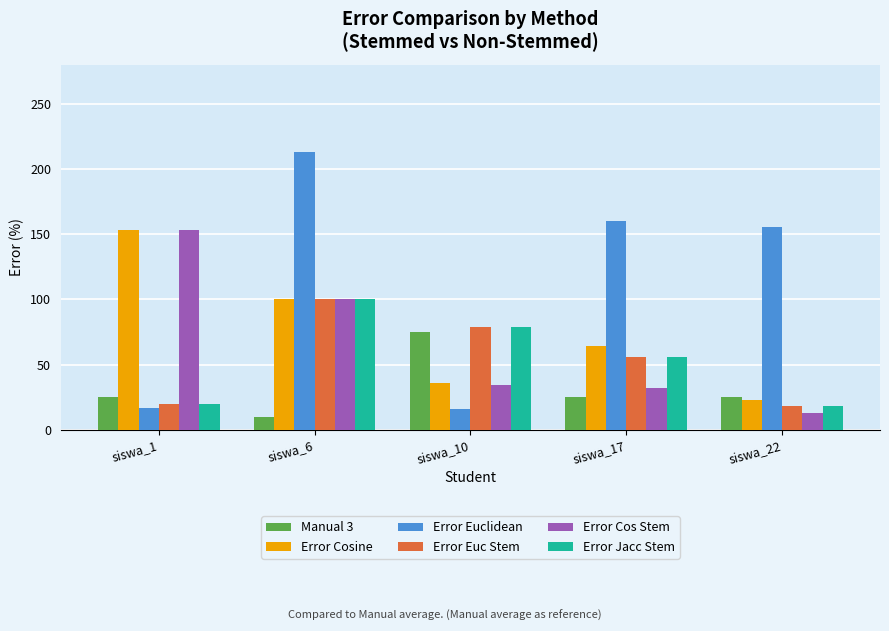

Is it true that Error Euclidean equals 236.5 at siswa_22?

False